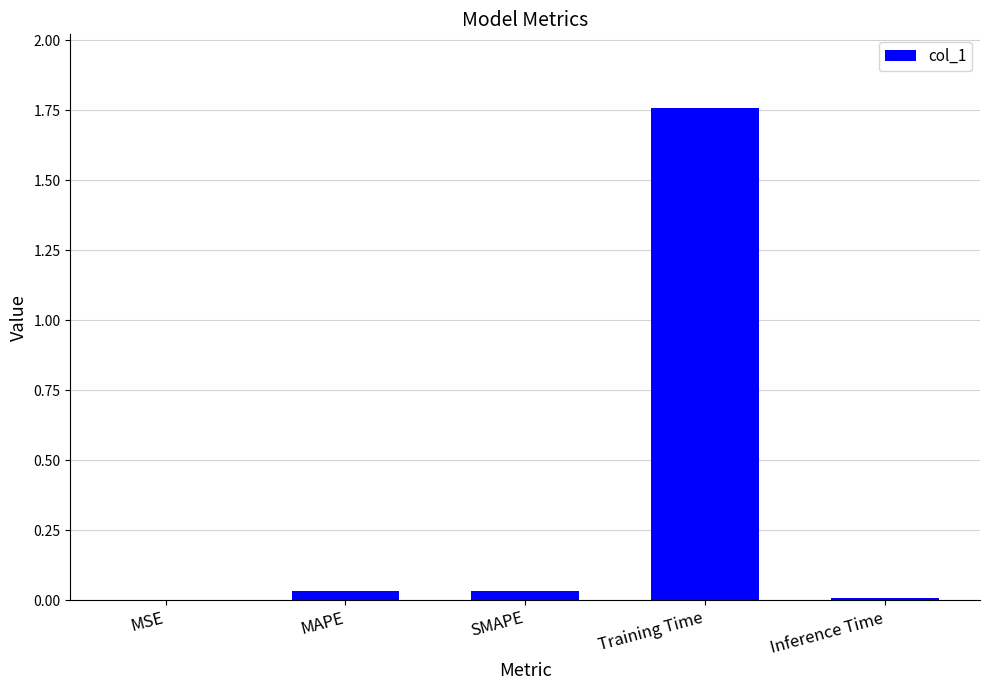

The value at MSE is 0.0. True or false?

True